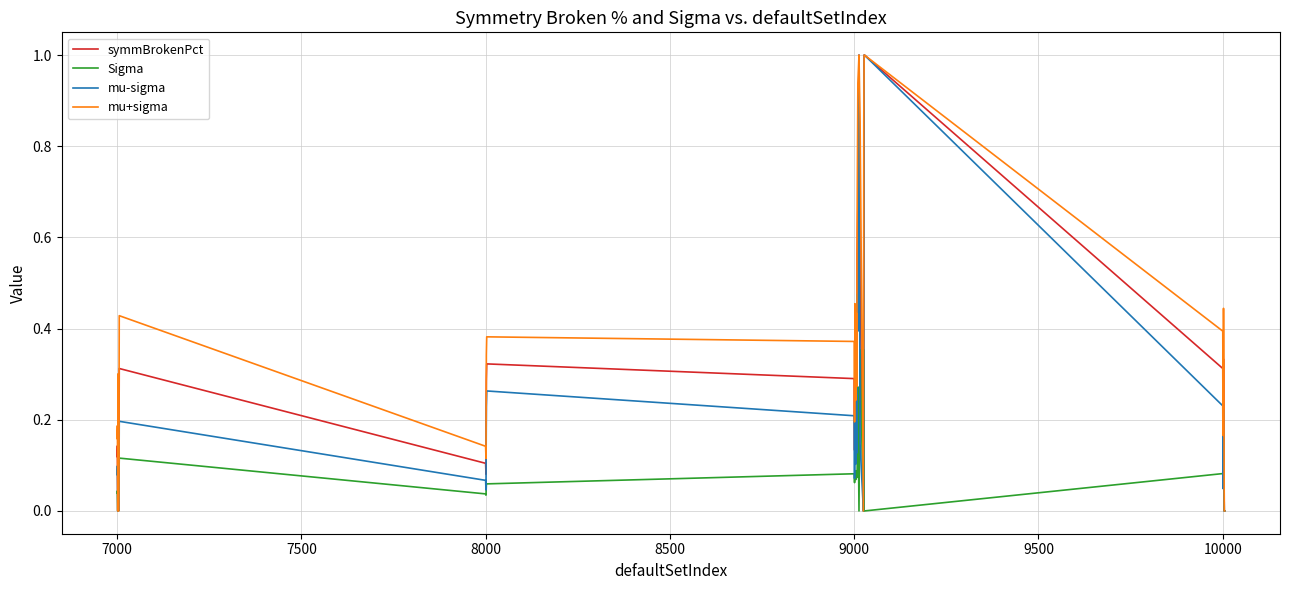

What is the greatest value displayed?

1.0